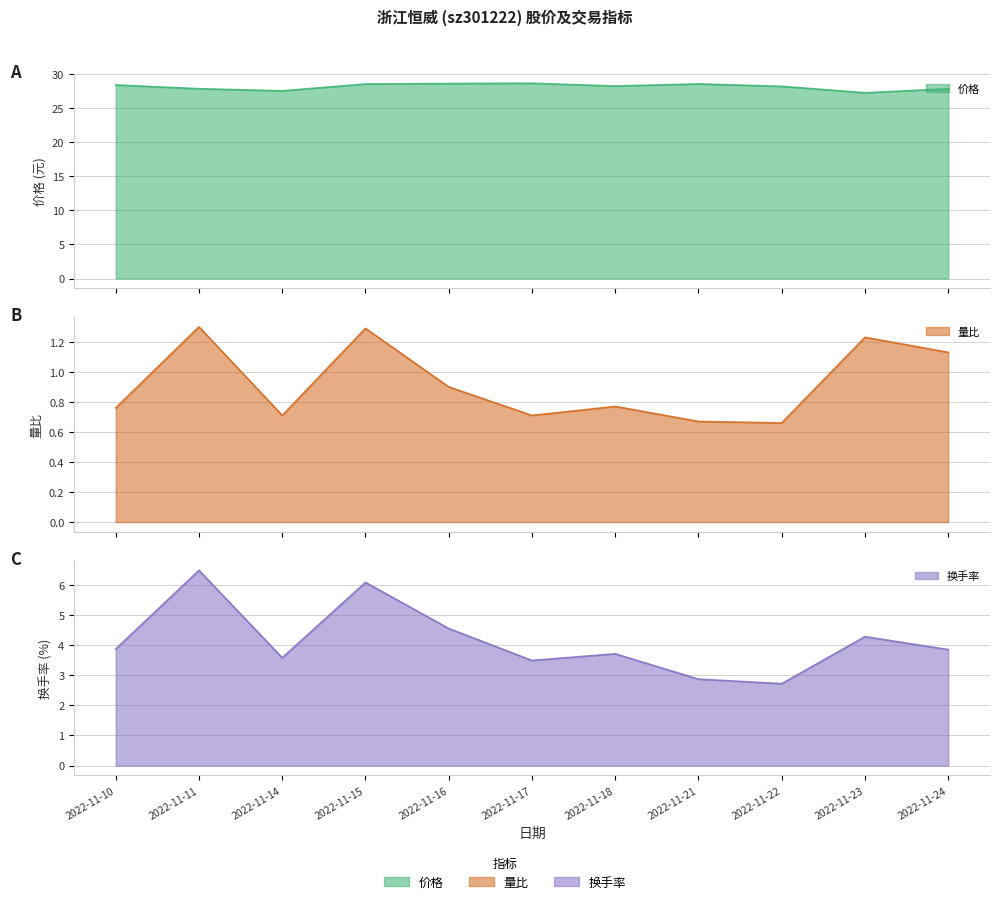

What is the difference between the highest and lowest values at 2022-11-10?

27.6